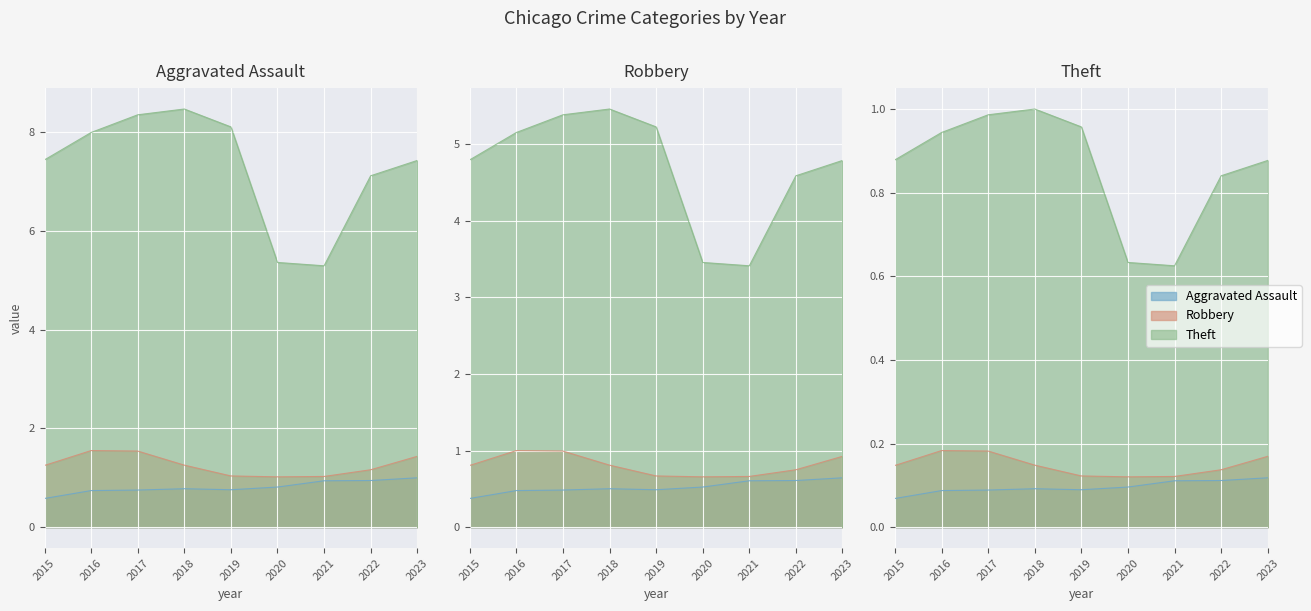

True or false: Theft has more than 0 interior local peaks.

True